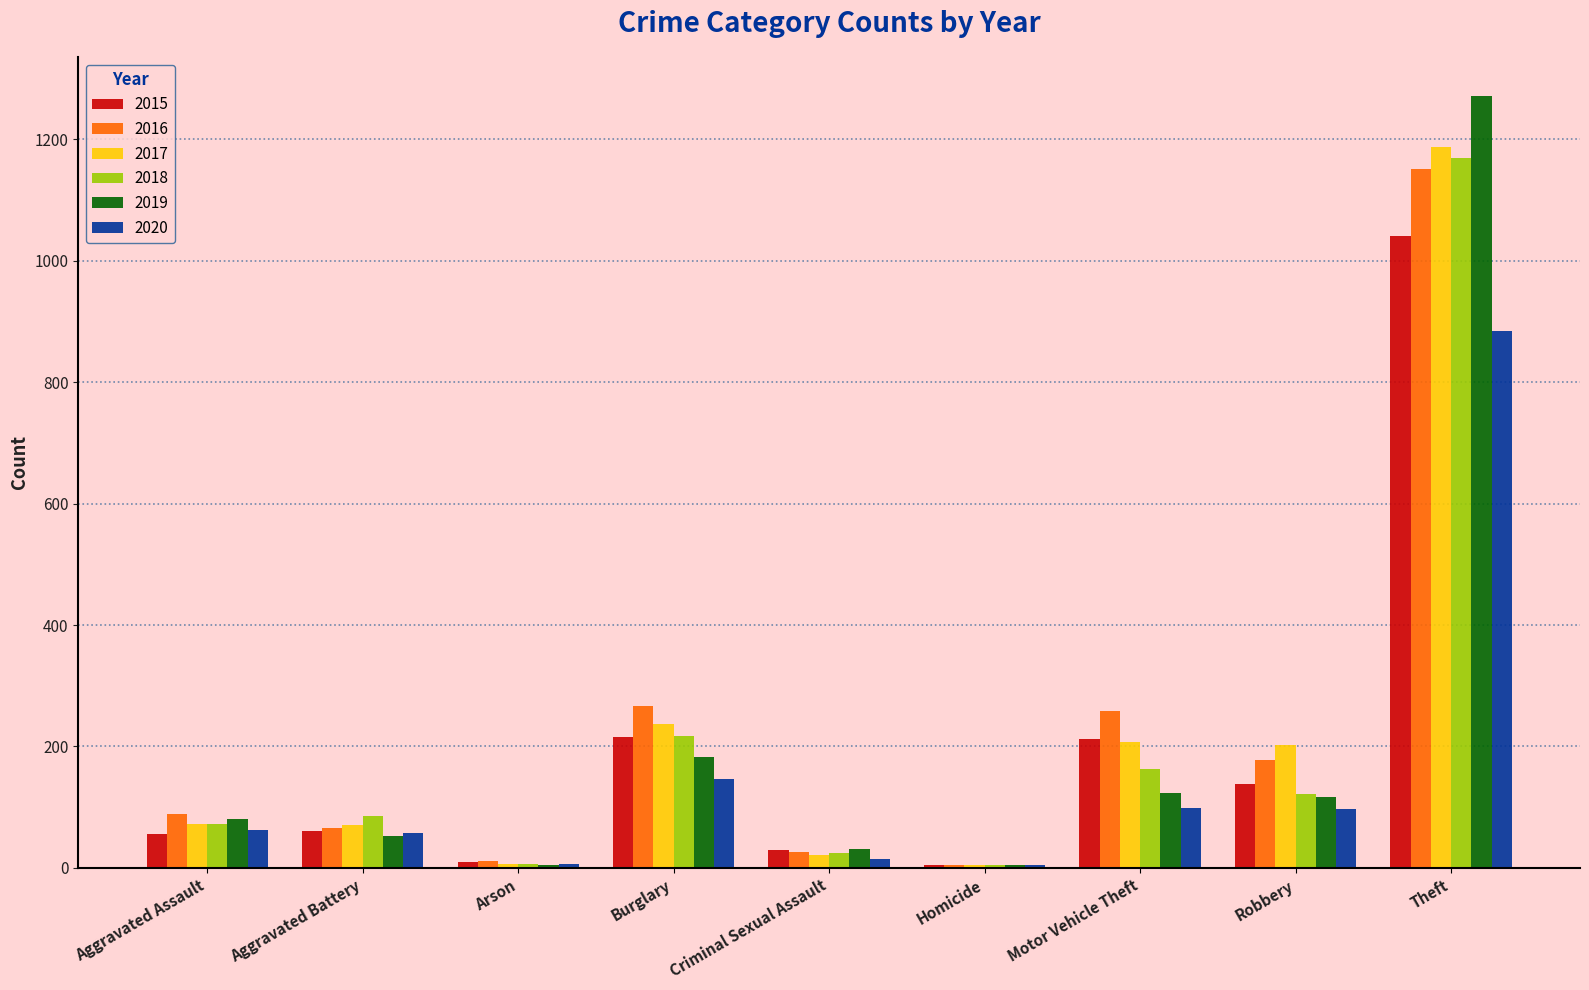

Which series changed the most between Aggravated Assault and Motor Vehicle Theft?

2016